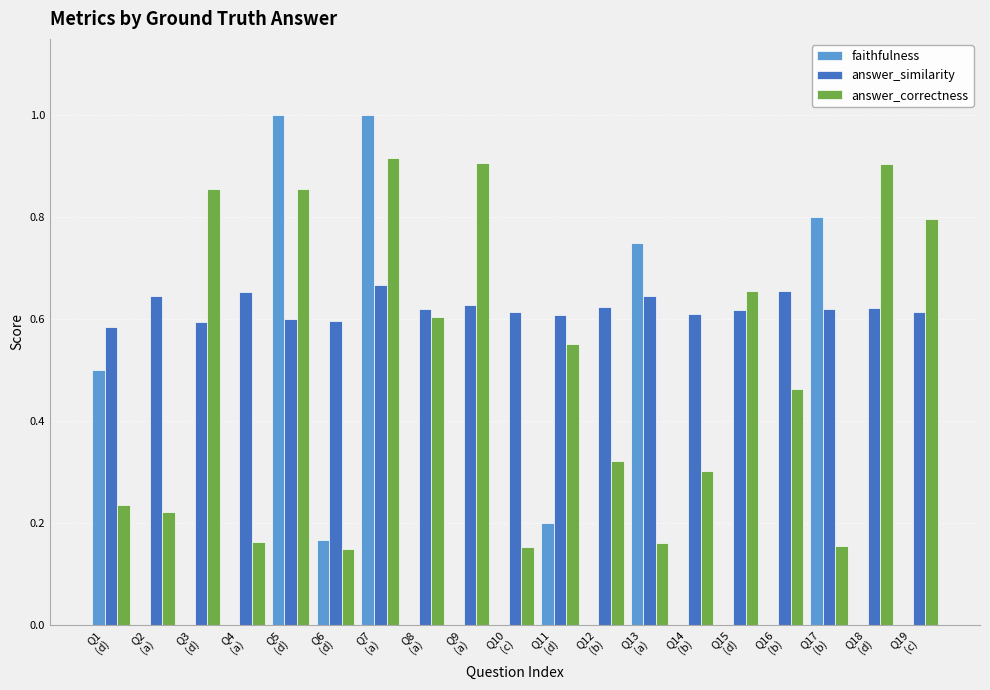

How many groups of bars are there?

19